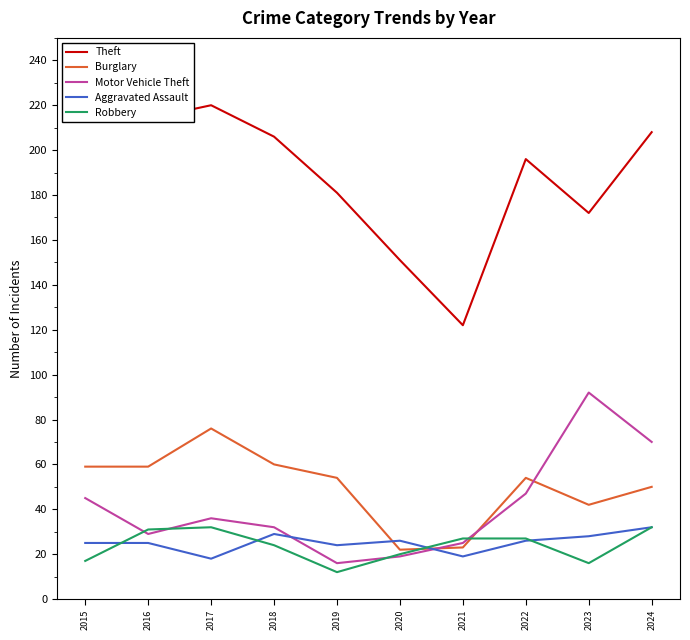

What is the minimum value shown in the chart?

12